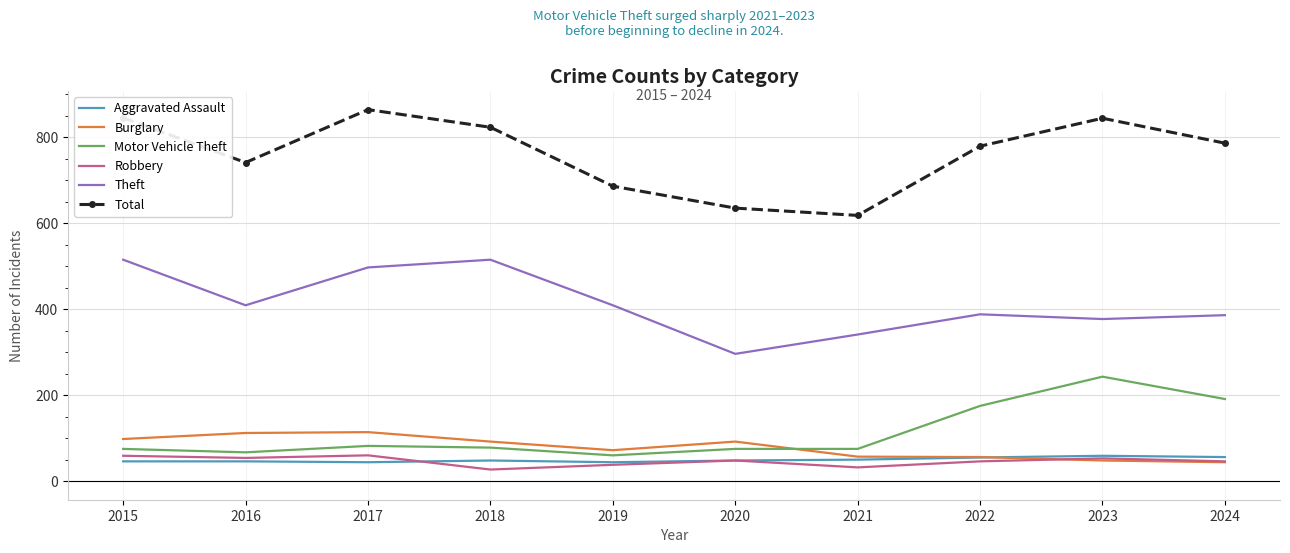

How many interior local valleys does the Theft series have?

3